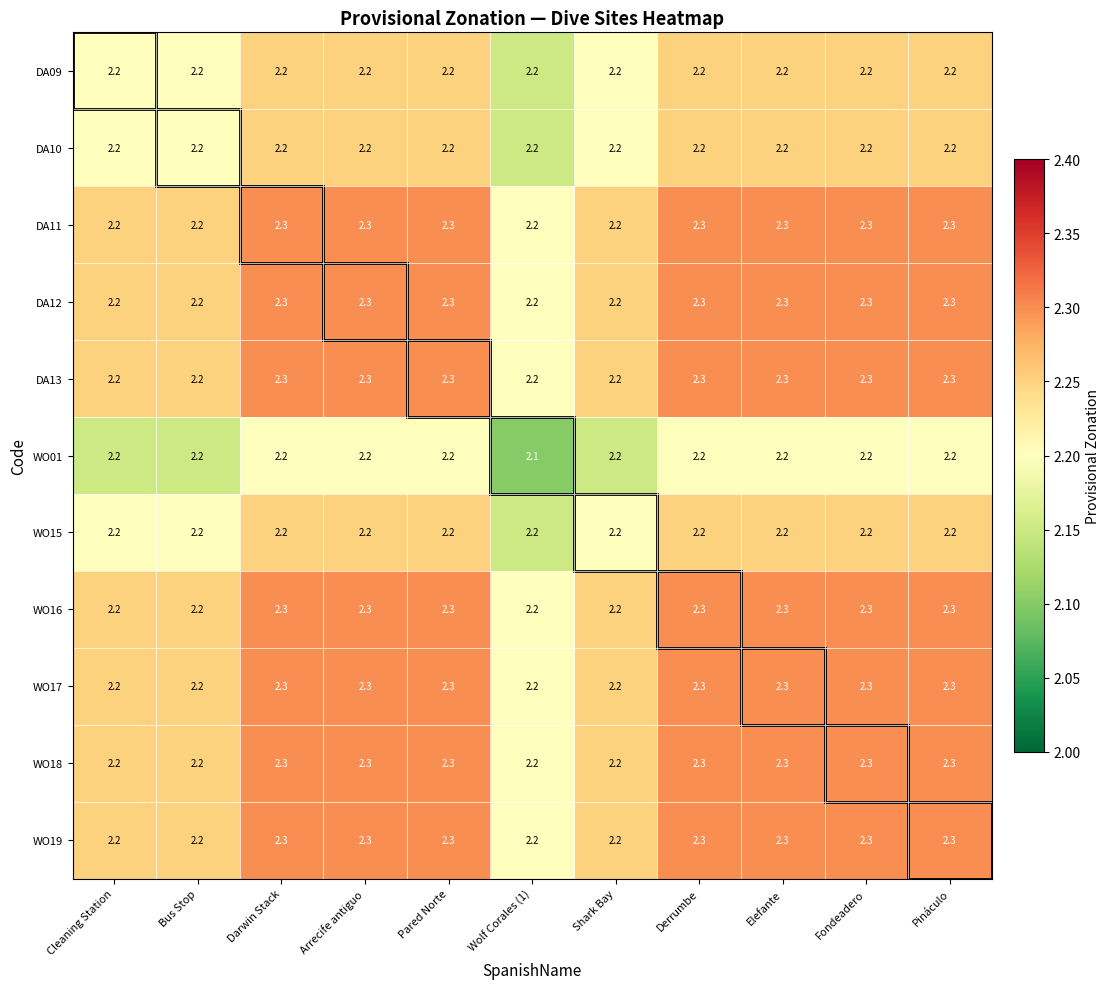

The DA13 series shows 3.9 at Shark Bay. True or false?

False